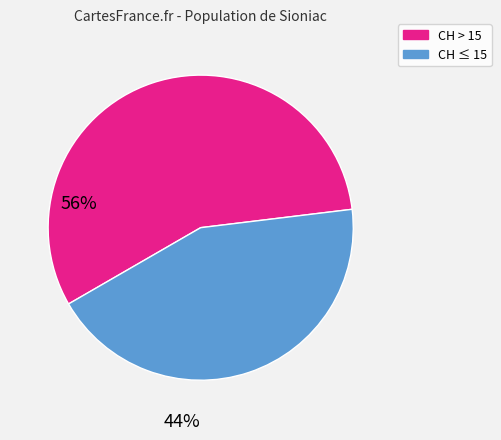

Is there any slice that represents more than half of the pie?

Yes